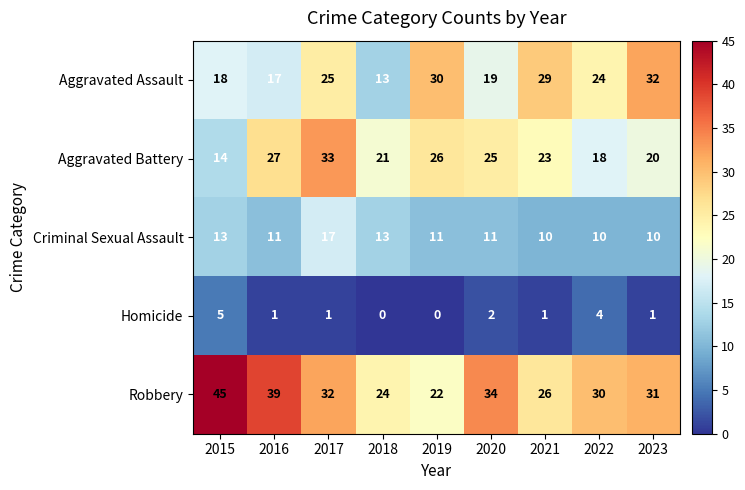

What is the difference between the highest and lowest values at 2022?

26